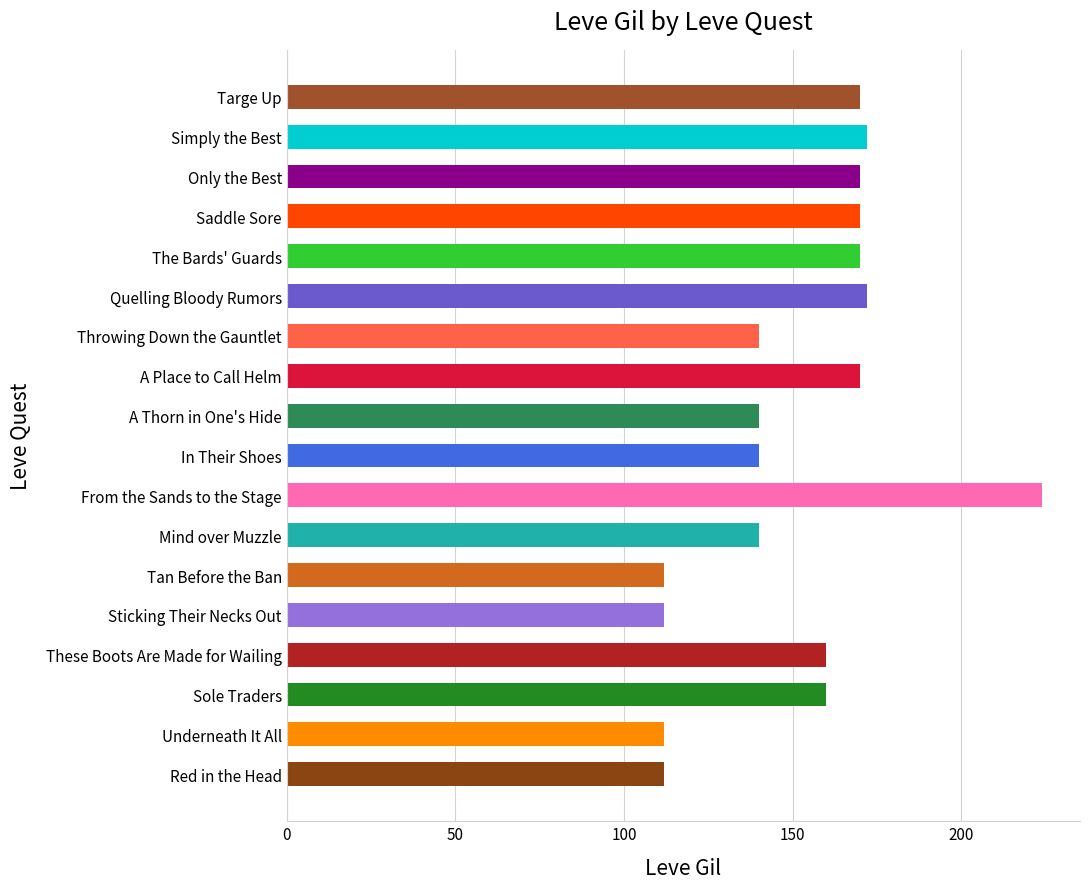

Are the bars grouped side by side (vs. stacked)?

No